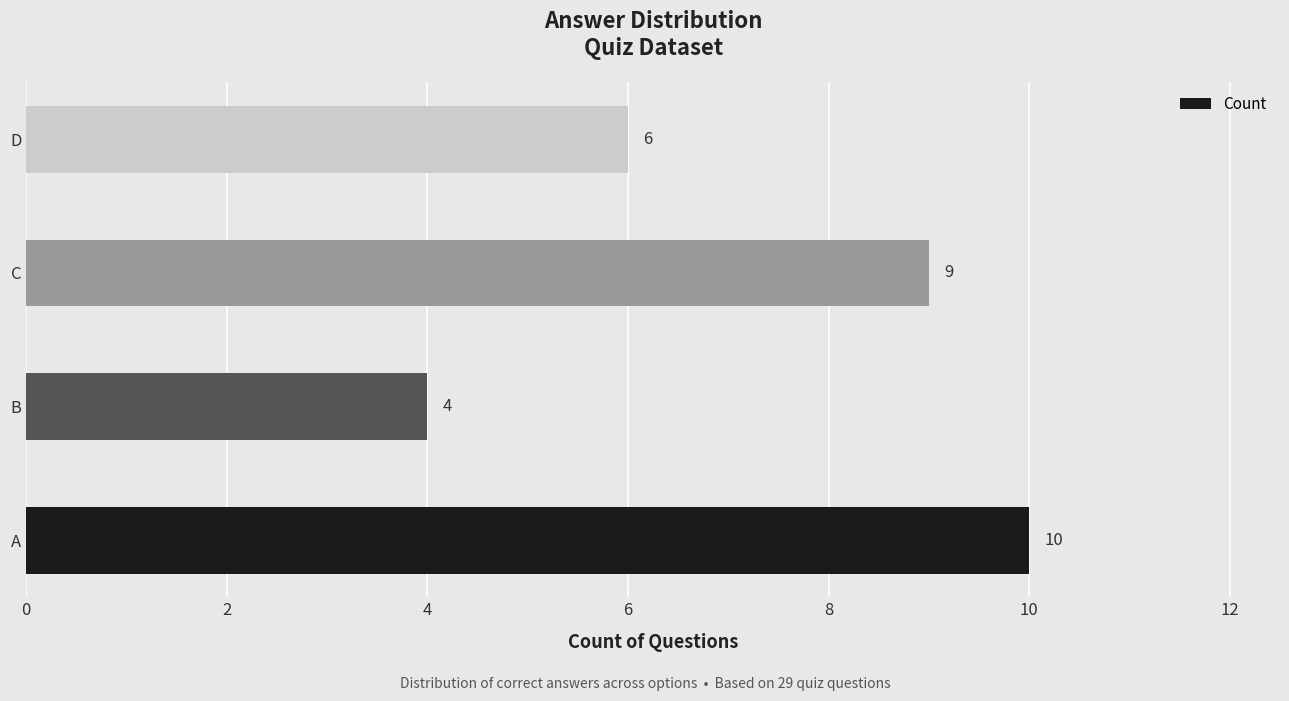

Reading bottom to top, extract all data points from this chart.

10	4	9	6